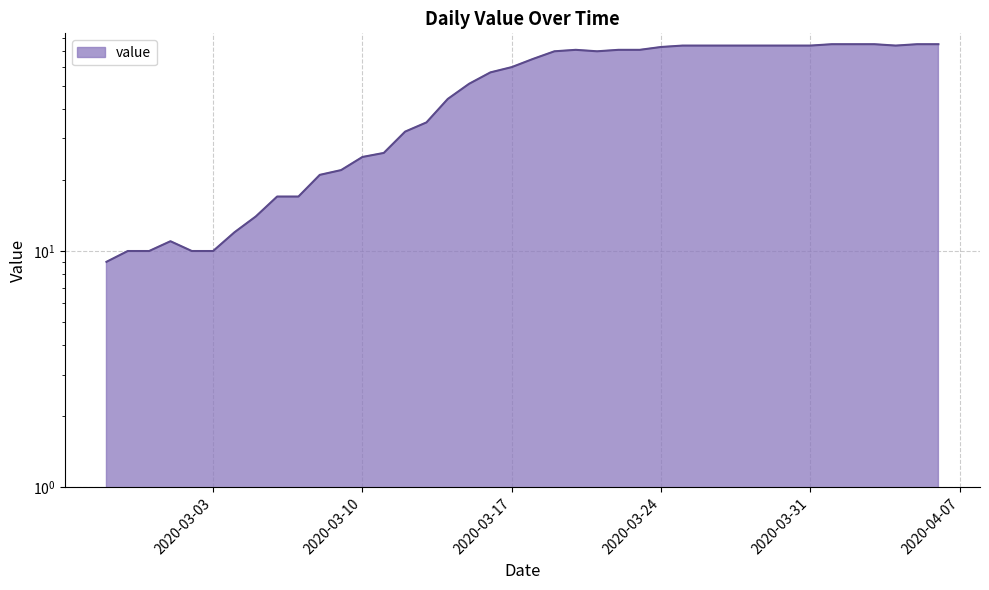

What is the minimum value shown in the chart?

9